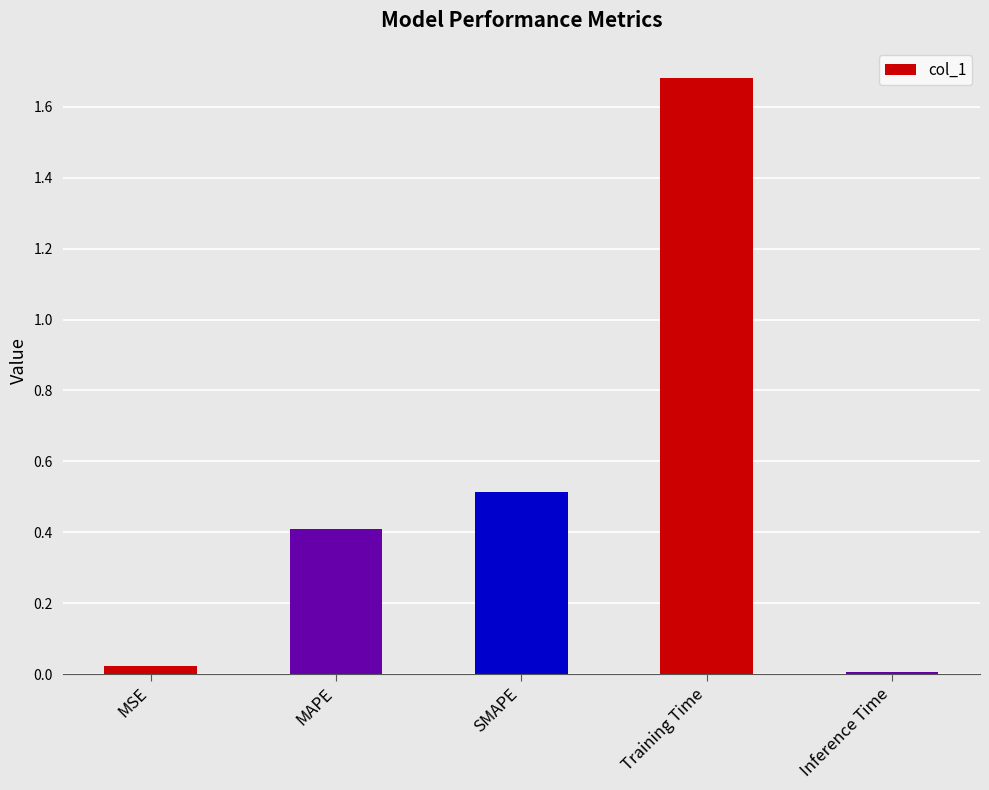

The chart shows a value of 0.2 at MAPE. True or false?

False